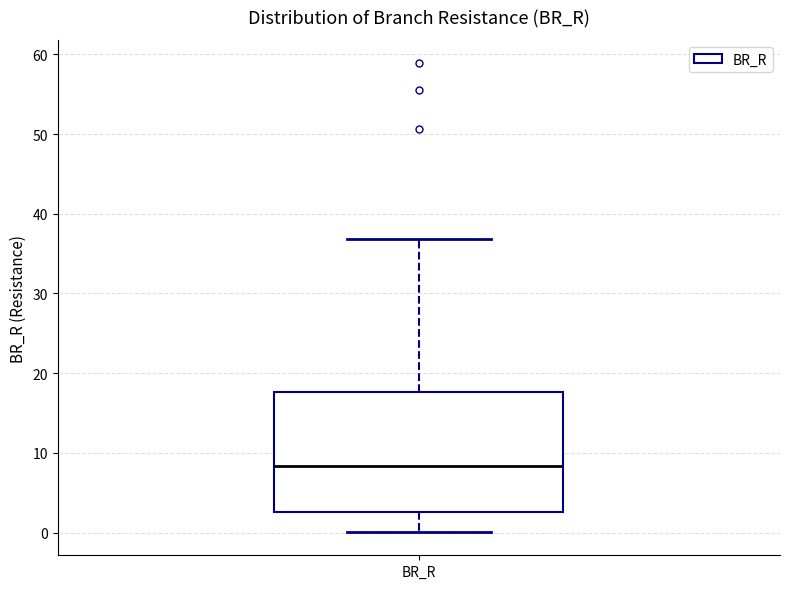

Transcribe this box plot: give where the median line is, the range the box spans, and where the two whiskers end, as read against the y-axis. The values are not printed on the chart, so give them approximately, as read against the axis.

median 8, box 3 to 18, whiskers 0 to 37